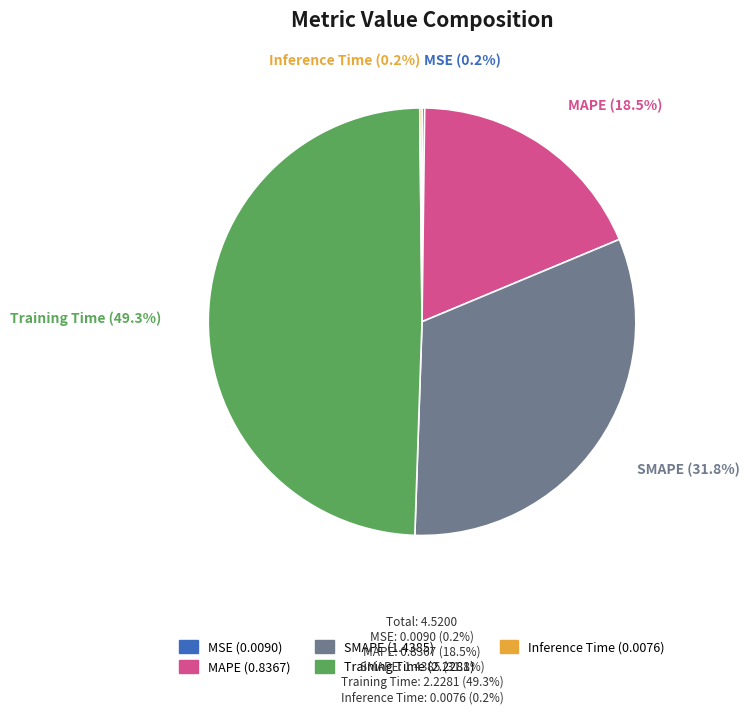

To the nearest percent, what portion does Training Time represent?

49%